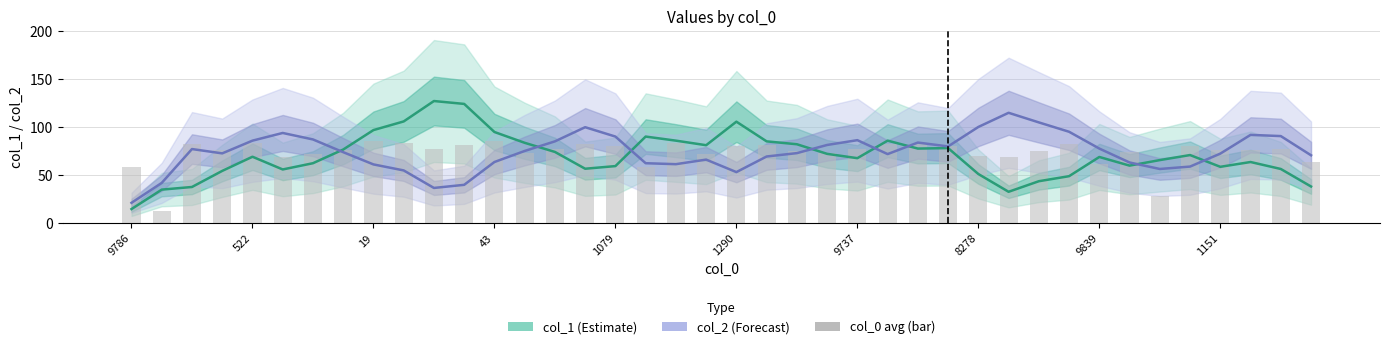

Which series has the widest spread of values?

col_1 (Estimate)